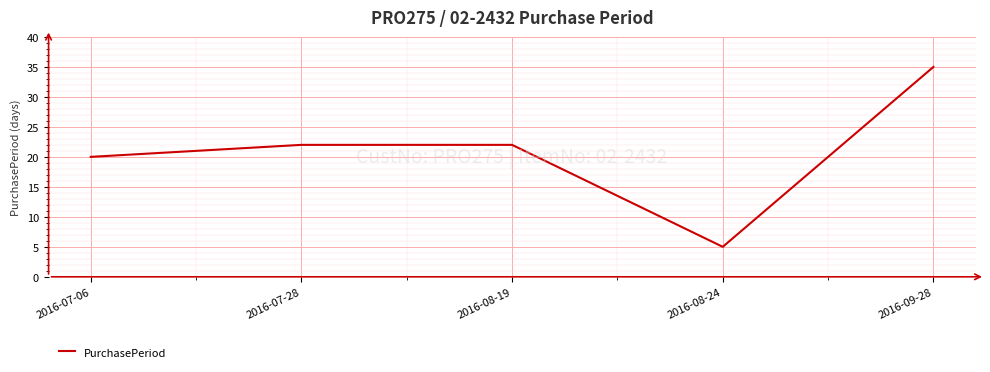

True or false: the data shows 35 at 2016-08-19.

False